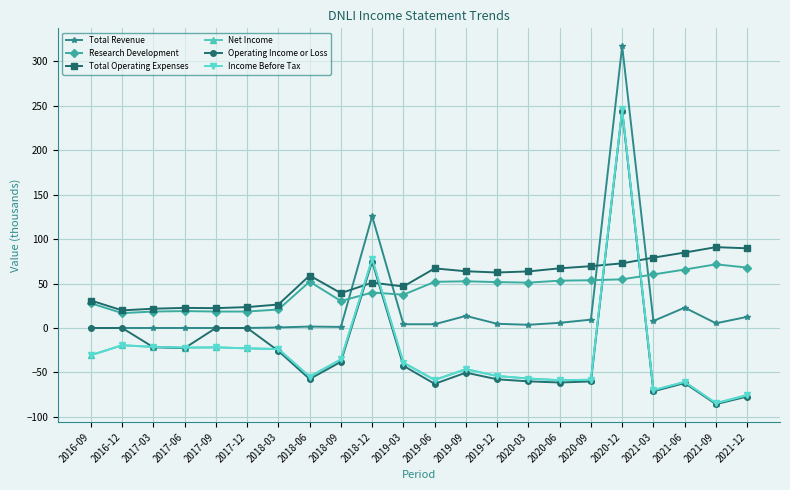

Which series ends up on top after the final intersection of Total Operating Expenses and Net Income?

Total Operating Expenses